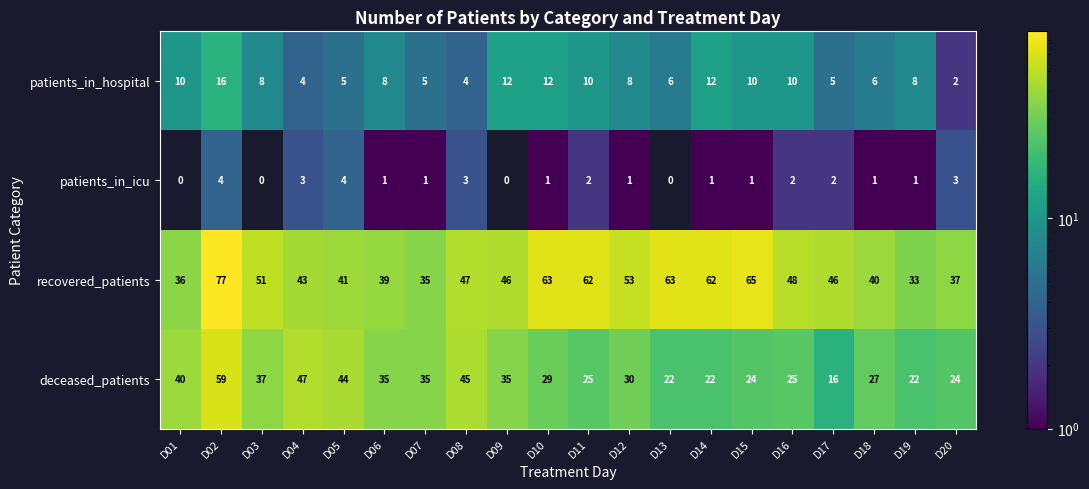

List the series in order of their peak value, lowest first.

patients_in_icu, patients_in_hospital, deceased_patients, recovered_patients